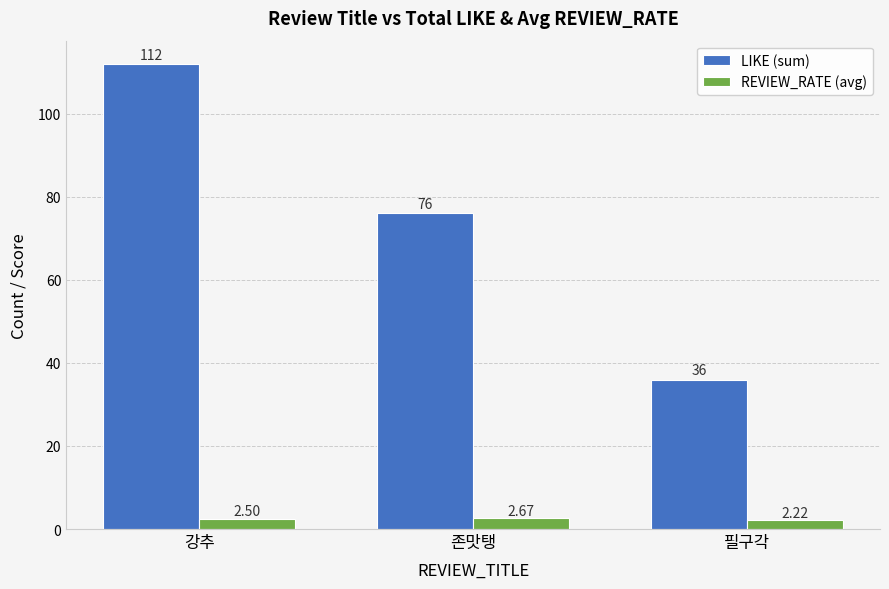

How many bars are there in each group?

2